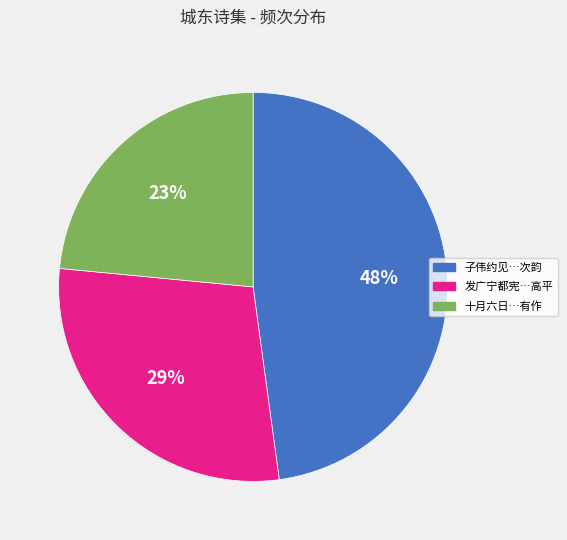

Is there a majority slice in this chart?

No